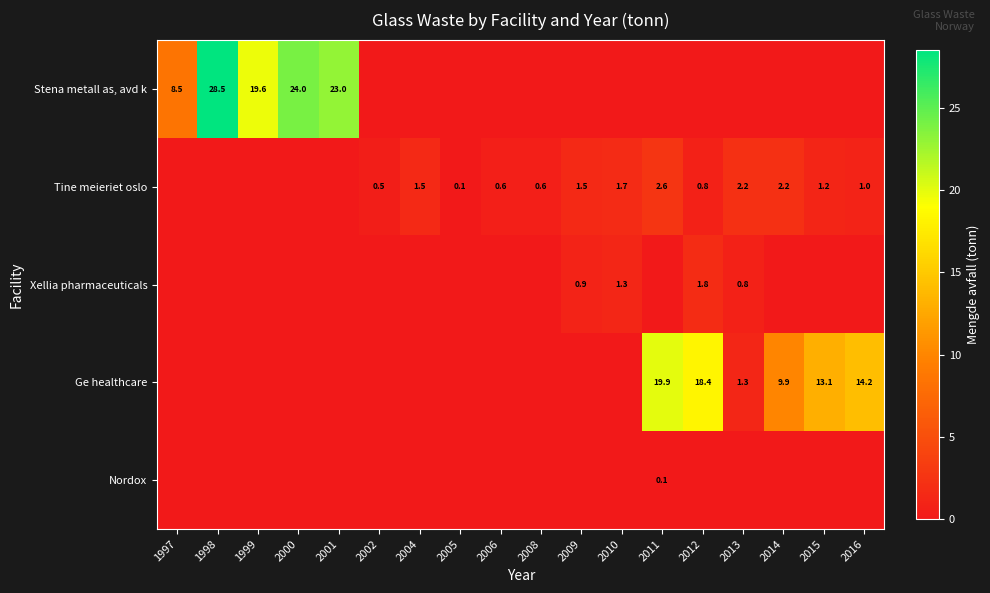

How many series are shown in this chart?

5